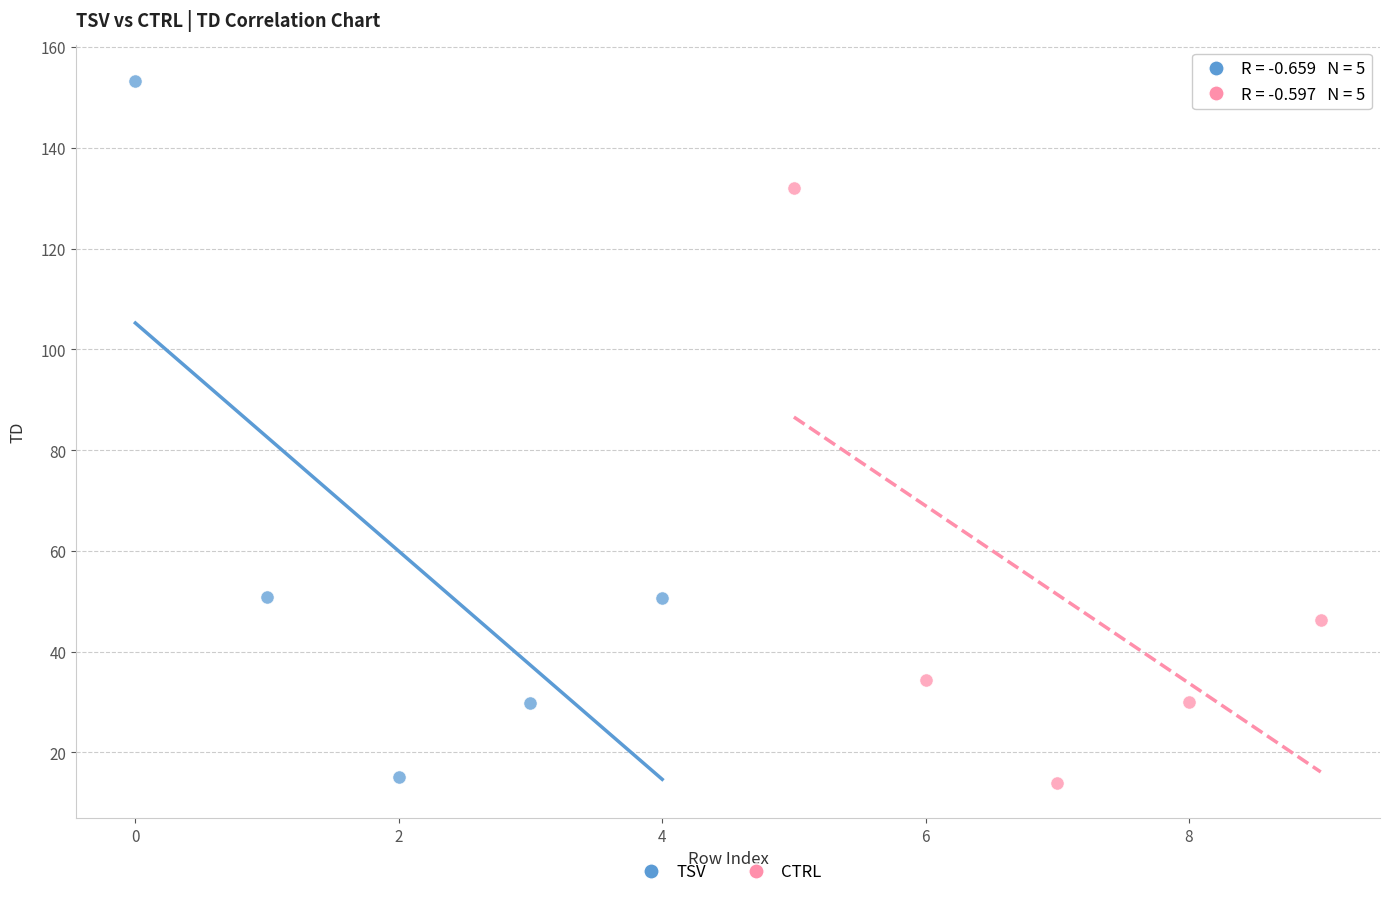

Which series has the largest Y range (max minus min)?

TSV